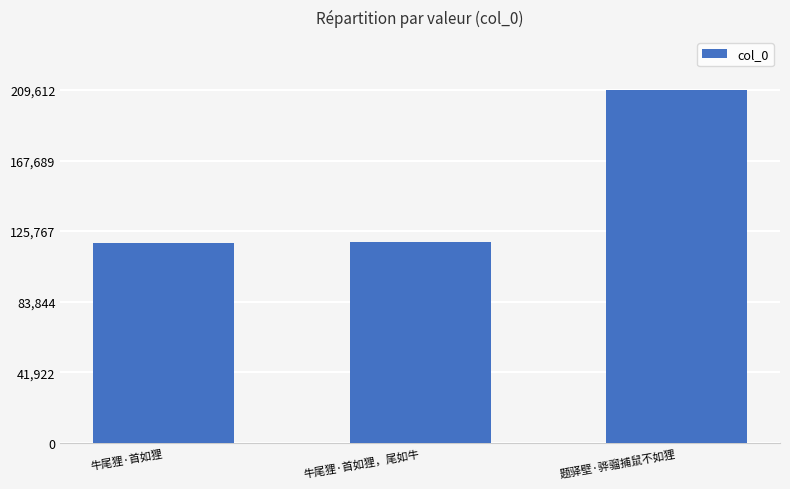

The value at 牛尾狸·首如狸，尾如牛 is 199112. True or false?

False